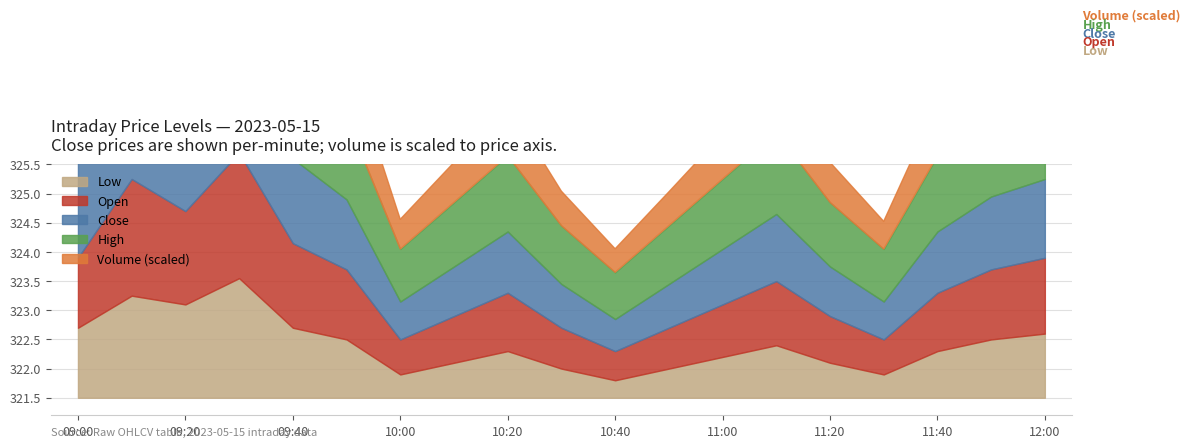

Between 10:20 and 11:40, which series saw the biggest shift?

volume